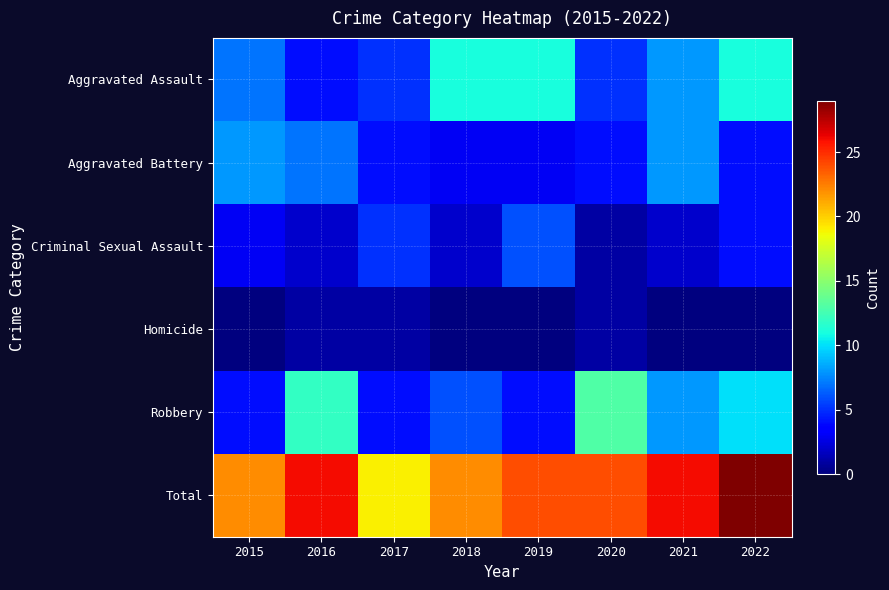

Between 2020 and 2021, which series saw the biggest shift?

Robbery